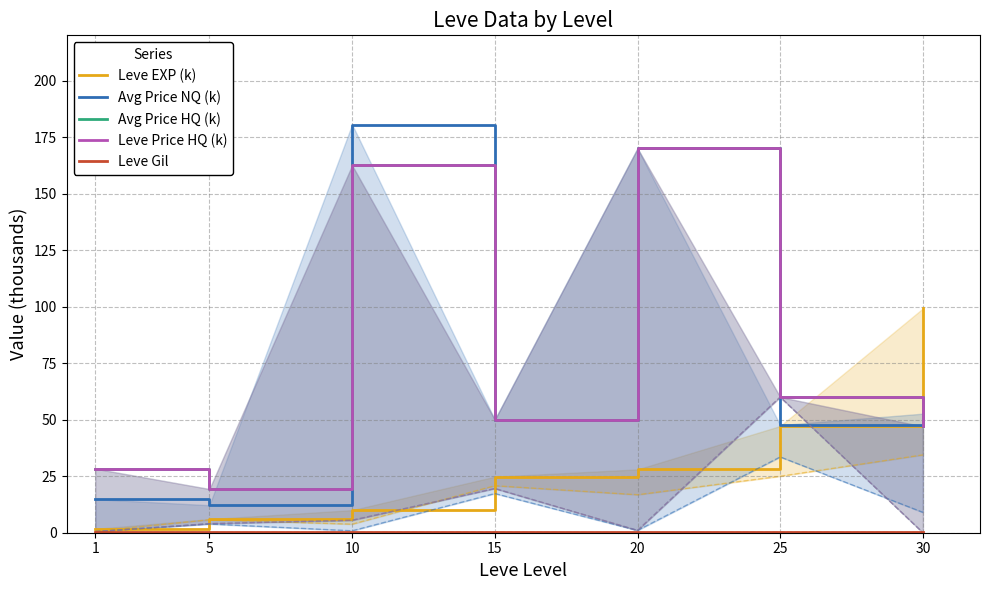

Reading left to right, what are all the values shown in this chart?

Leve EXP (k): 1.7	6.0	10.0	24.8	28.0	47.2	99.2
Avg Price NQ (k): 14.8	12.2	180.6	50.0	170.0	47.6	52.7
Avg Price HQ (k): 28.3	19.3	162.5	50.0	170.0	60.0	47.0
Leve Price HQ (k): 28.3	19.3	162.5	50.0	170.0	60.0	47.0
Leve Gil: 0.1	0.1	0.3	0.3	0.3	0.3	0.4